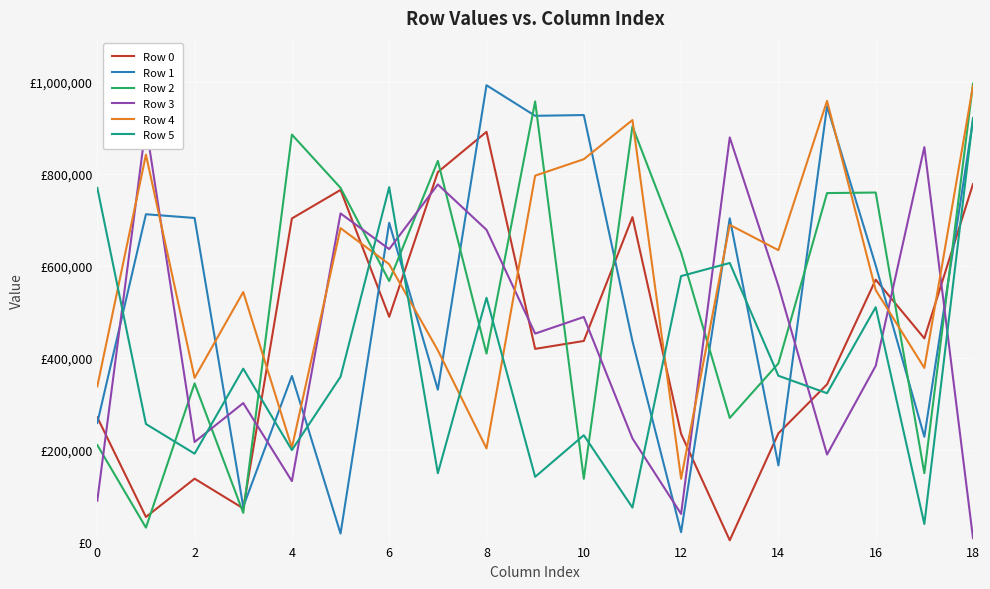

Which series has the largest total across all categories?

Row 4